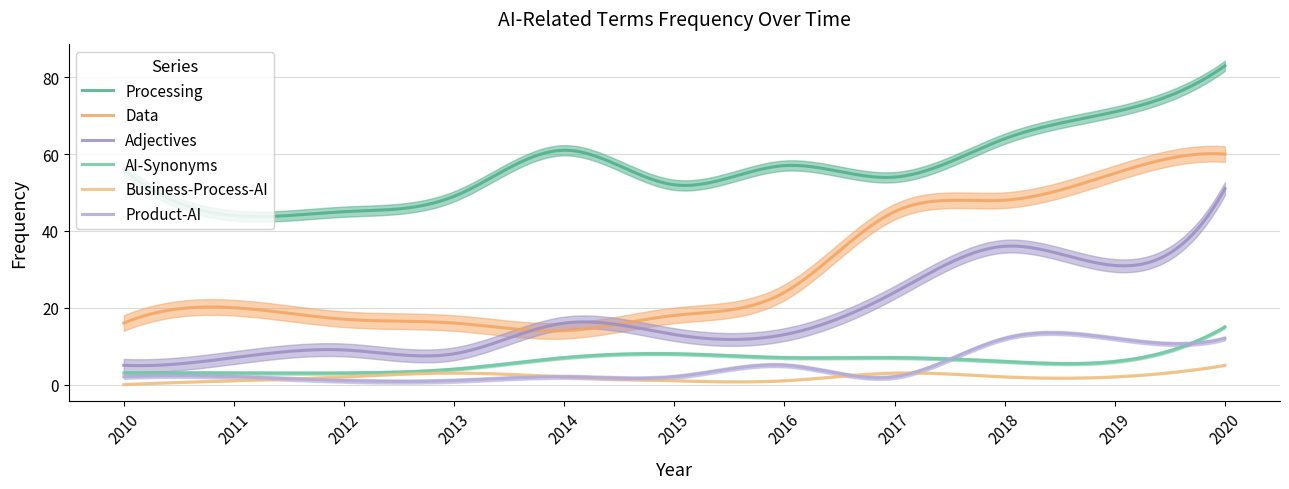

Where does the Data series first go above 20?

2016